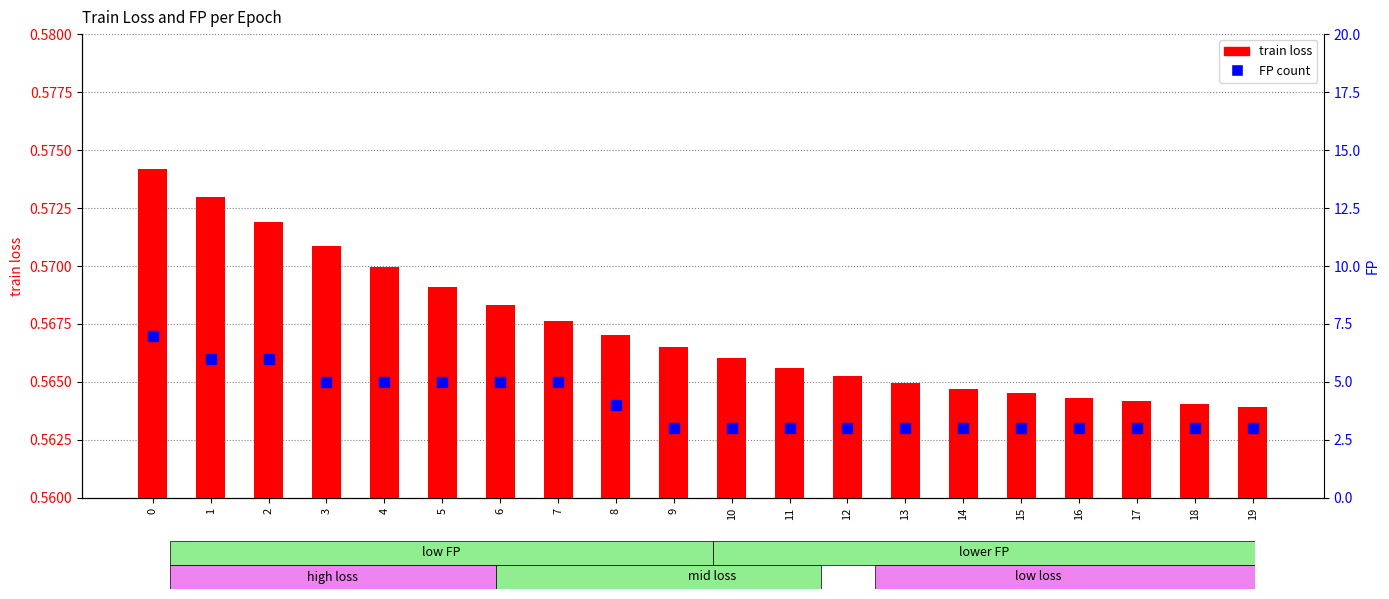

Reading left to right, transcribe all the data shown in this chart.

train loss: 0=0.6	1=0.6	2=0.6	3=0.6	4=0.6	5=0.6	6=0.6	7=0.6	8=0.6	9=0.6	10=0.6	11=0.6	12=0.6	13=0.6	14=0.6	15=0.6	16=0.6	17=0.6	18=0.6	19=0.6
FP: 0=7.0	1=6.0	2=6.0	3=5.0	4=5.0	5=5.0	6=5.0	7=5.0	8=4.0	9=3.0	10=3.0	11=3.0	12=3.0	13=3.0	14=3.0	15=3.0	16=3.0	17=3.0	18=3.0	19=3.0